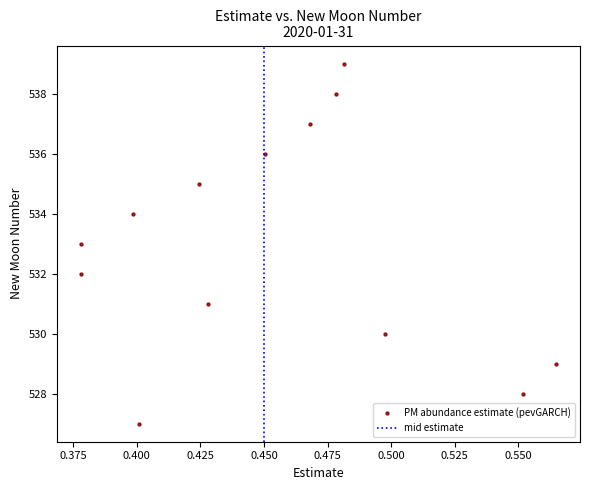

What is the range of Y values (max minus min)?

12